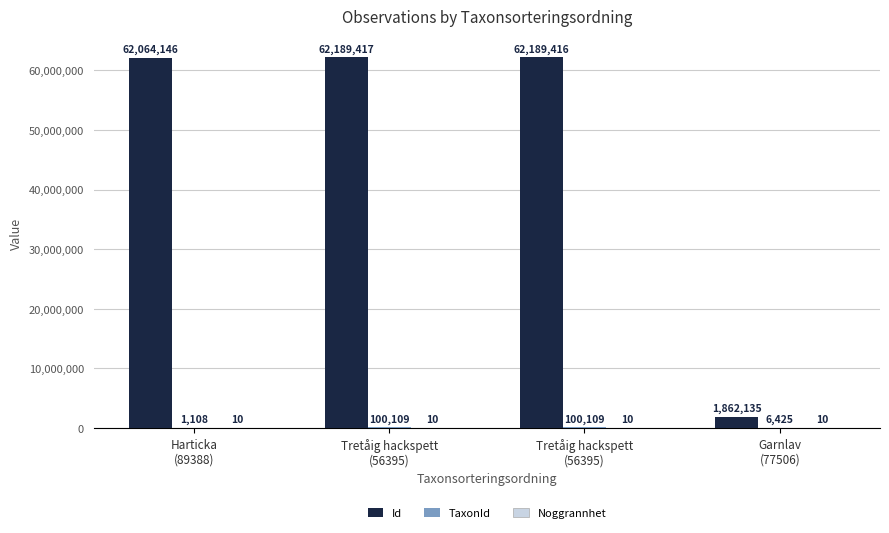

Reading left to right, transcribe all the data shown in this chart.

Id: 62064146	62189417	62189416	1862135
TaxonId: 1108	100109	100109	6425
Noggrannhet: 10	10	10	10